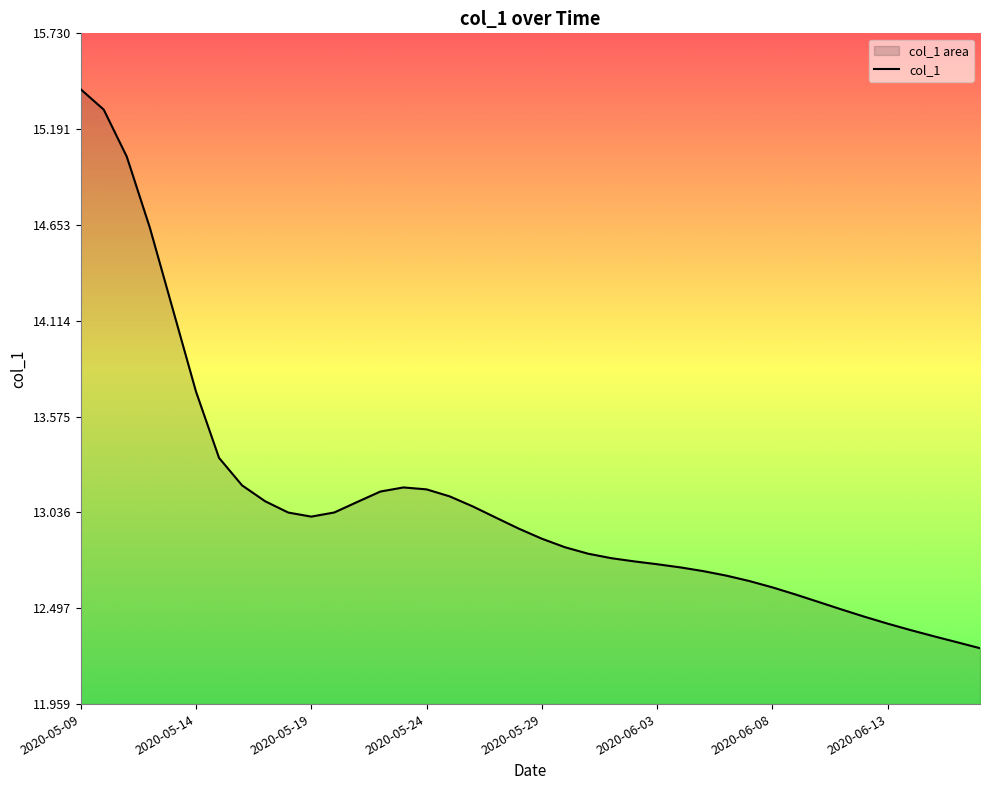

Read the value at 2020-05-15.

13.3